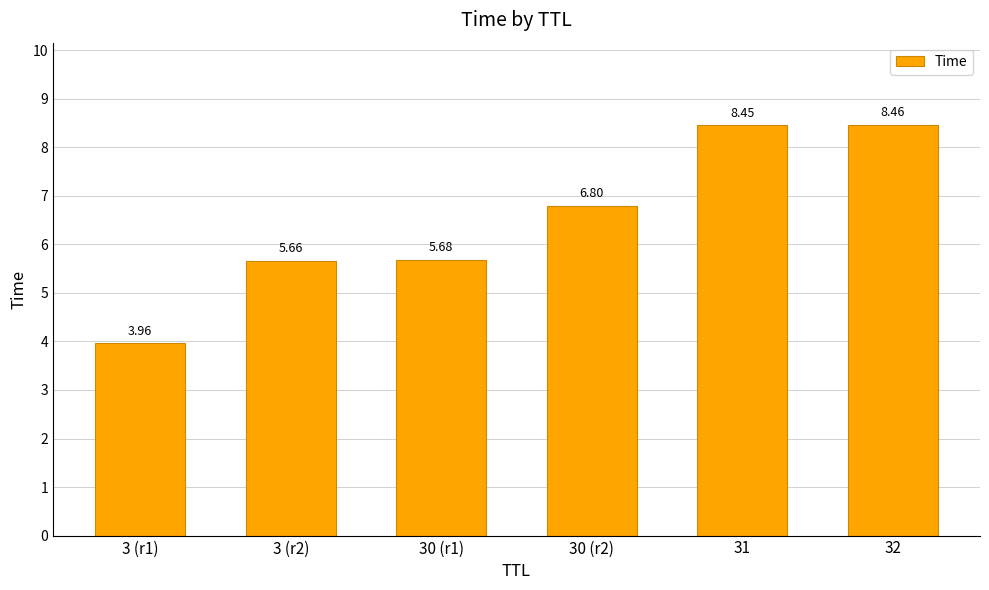

What is the change in value from 30 (r2) to 31?

+1.7